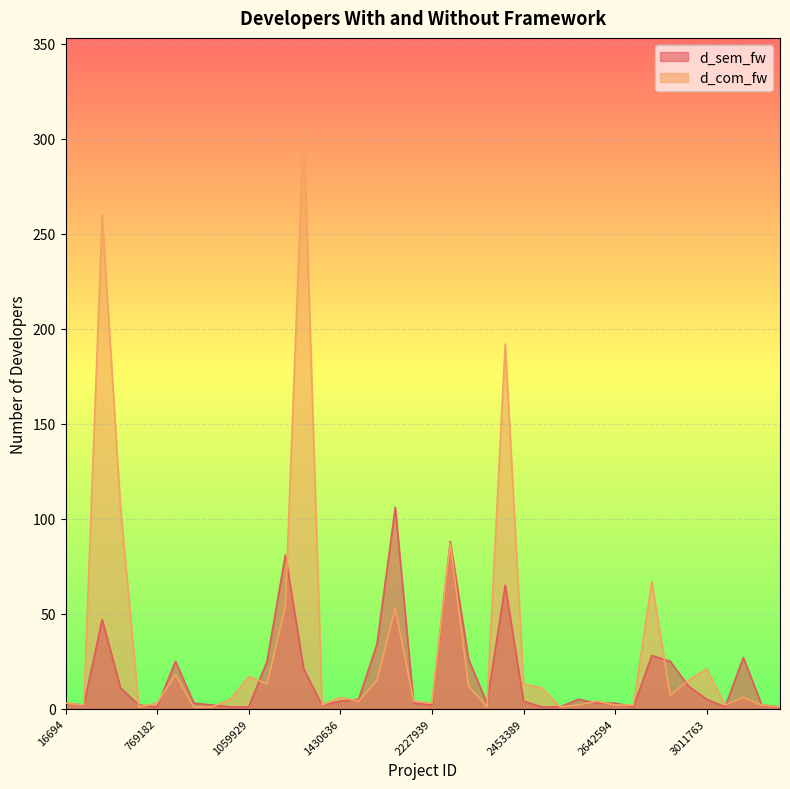

How many lines are shown in the chart?

2